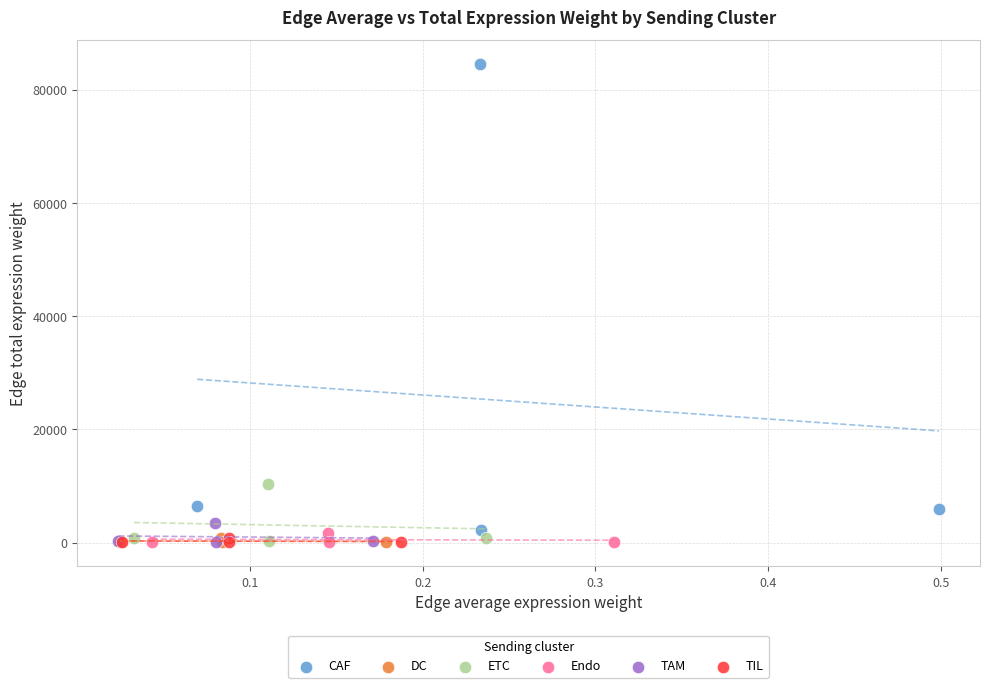

What are all the series names shown in the legend?

CAF, DC, ETC, Endo, TAM, TIL